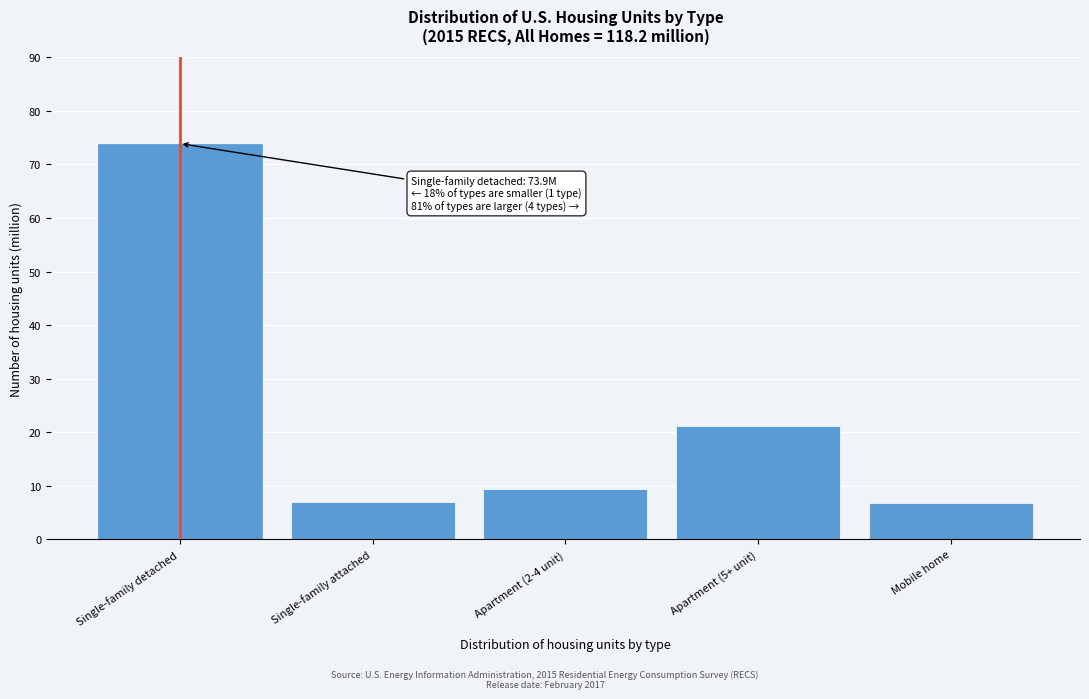

What is the value of the 1st bar from the left?

73.9